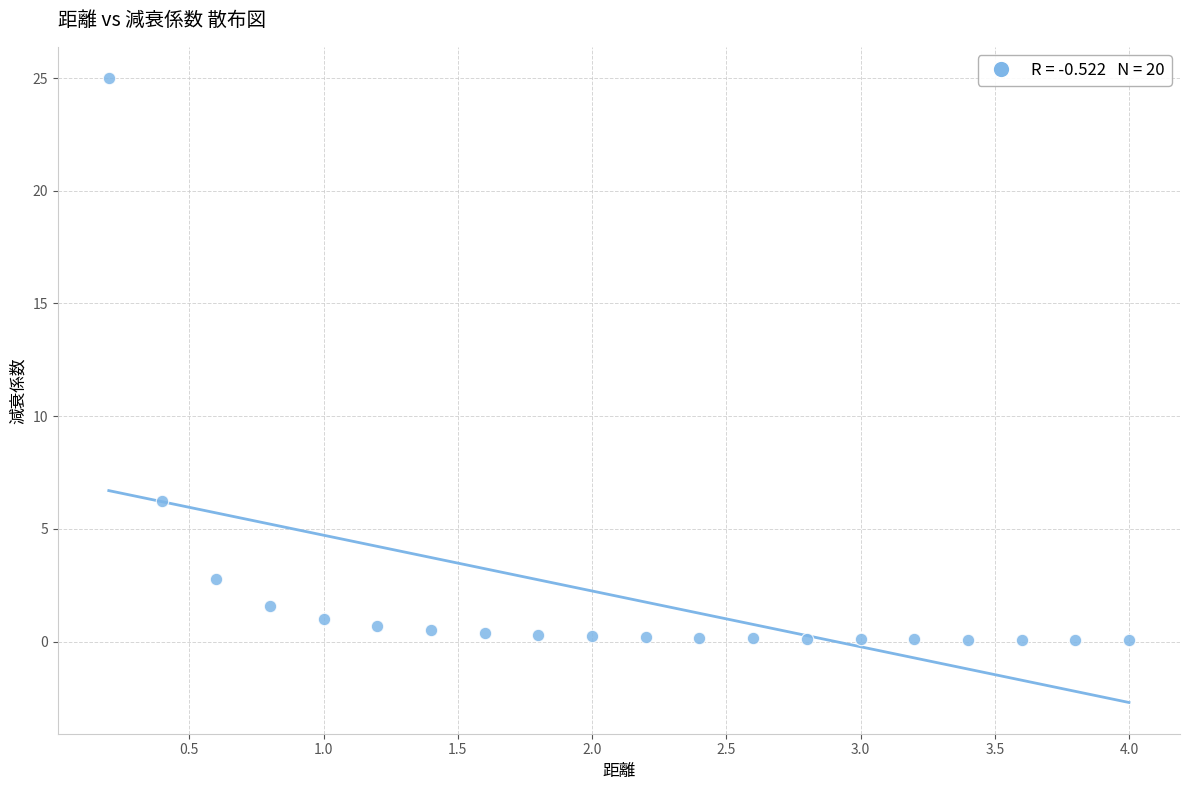

What is the range of Y values (max minus min)?

24.9